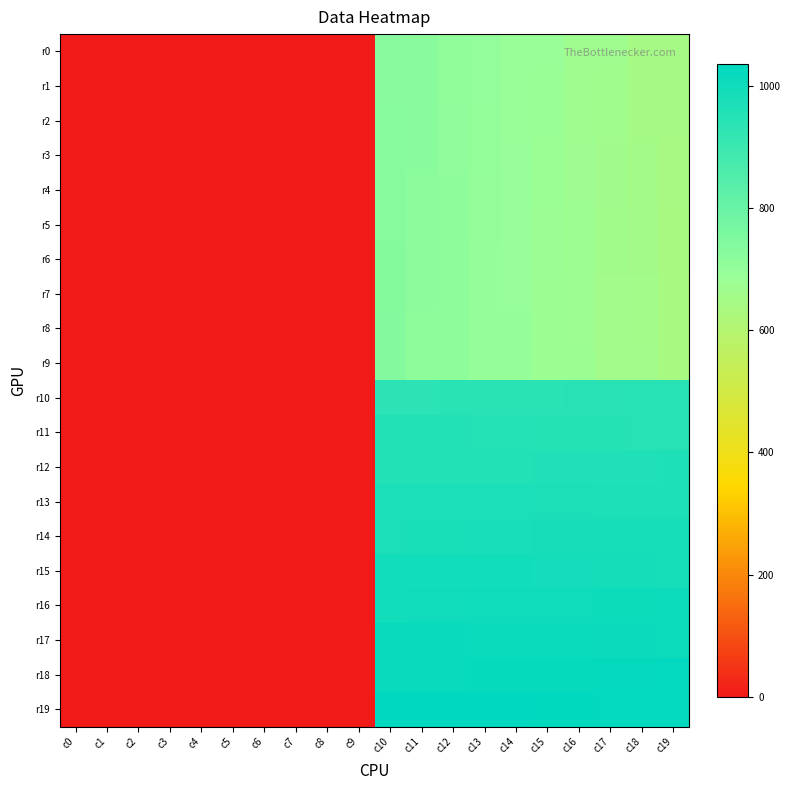

Which label corresponds to the smallest value in the chart?

c0